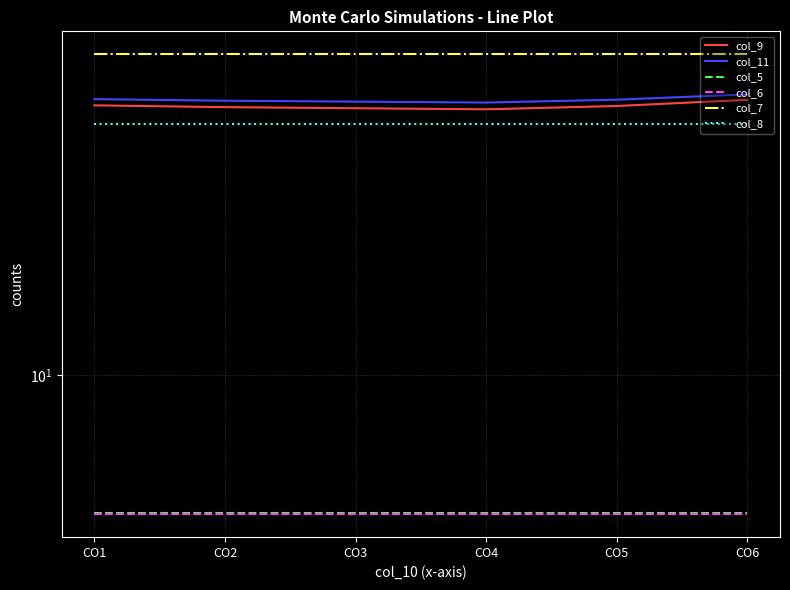

What is the maximum value for col_11?

62.4